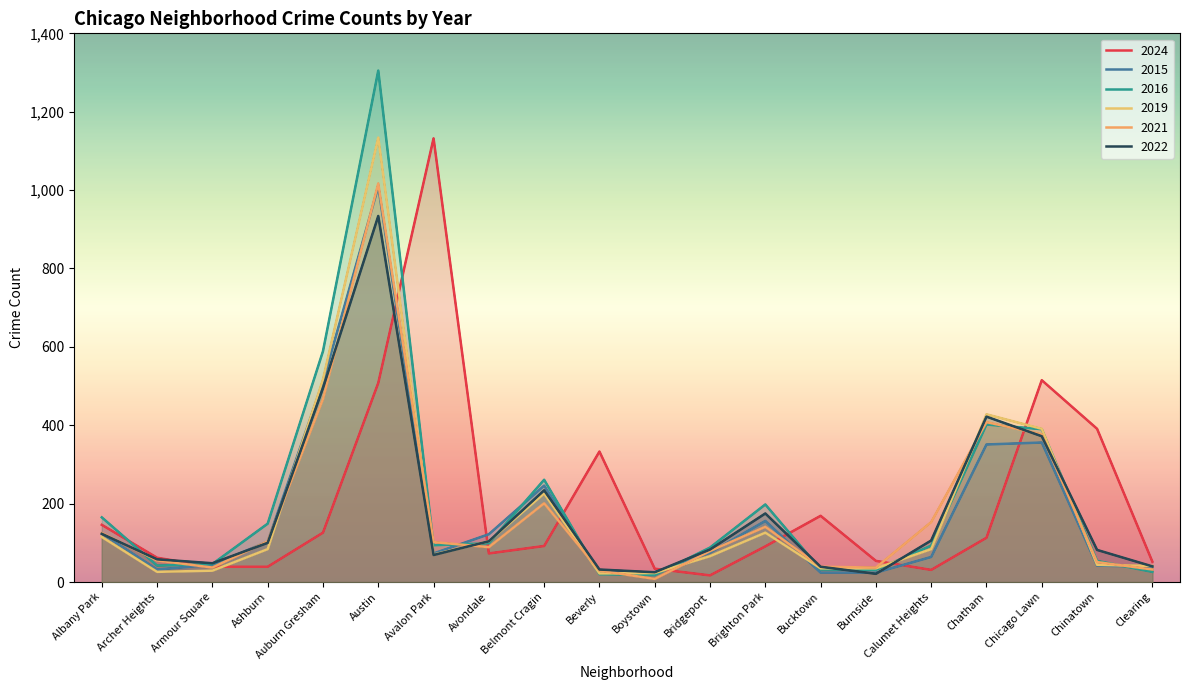

Reading right to left, extract all data points from this chart.

2024: 52	391	515	113	31	54	169	91	17	34	333	92	73	1132	508	126	39	39	62	146
2015: 39	42	356	351	64	24	24	156	75	25	24	246	122	73	1009	511	103	44	32	124
2016: 26	54	390	402	93	31	32	198	88	18	20	261	99	94	1305	589	149	46	42	165
2019: 41	44	391	428	84	35	35	126	66	23	22	226	104	70	1134	517	84	29	26	115
2021: 32	51	377	408	153	37	39	141	79	8	29	201	89	102	1017	467	104	37	55	125
2022: 40	82	372	422	106	21	39	175	83	25	32	234	104	69	934	495	100	48	58	123